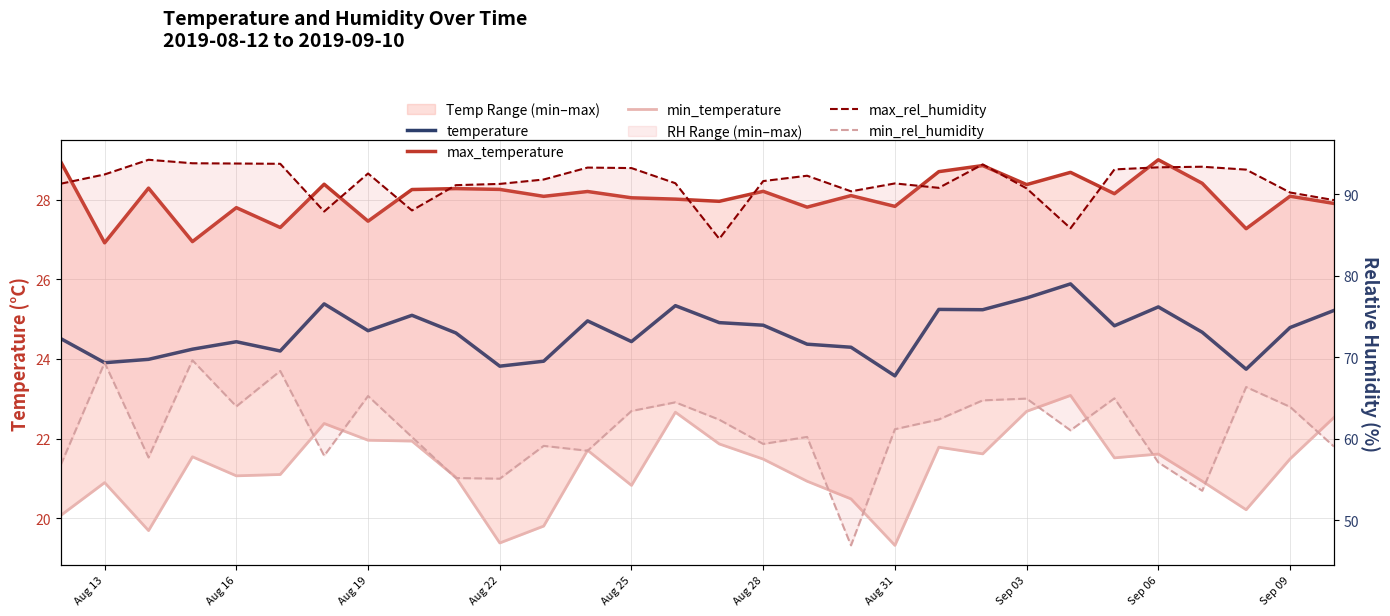

In temperature, how many points are higher than both neighbors (excluding endpoints)?

8